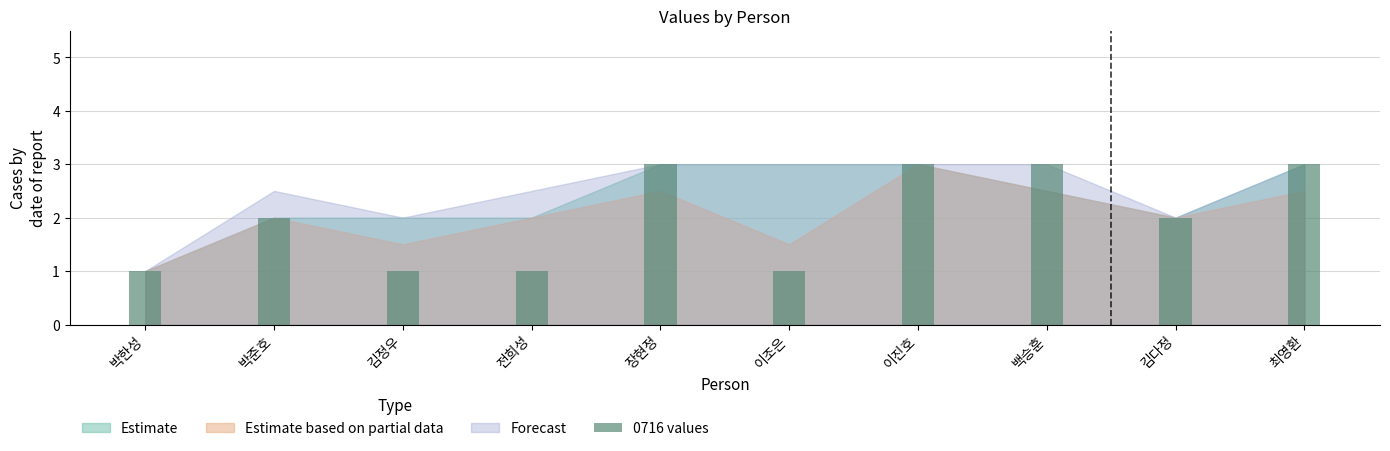

Count the values in the range 1 to 3.

10